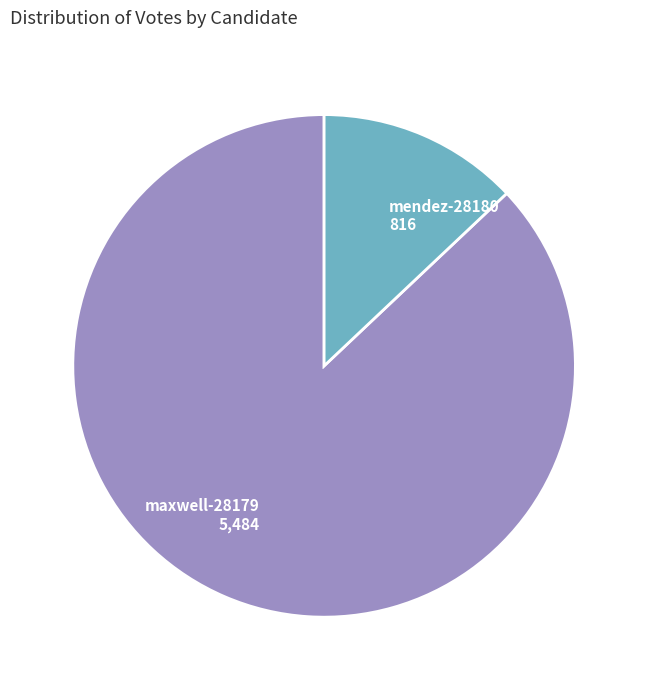

Do maxwell-28179 and mendez-28180 together represent more than half of the pie?

Yes